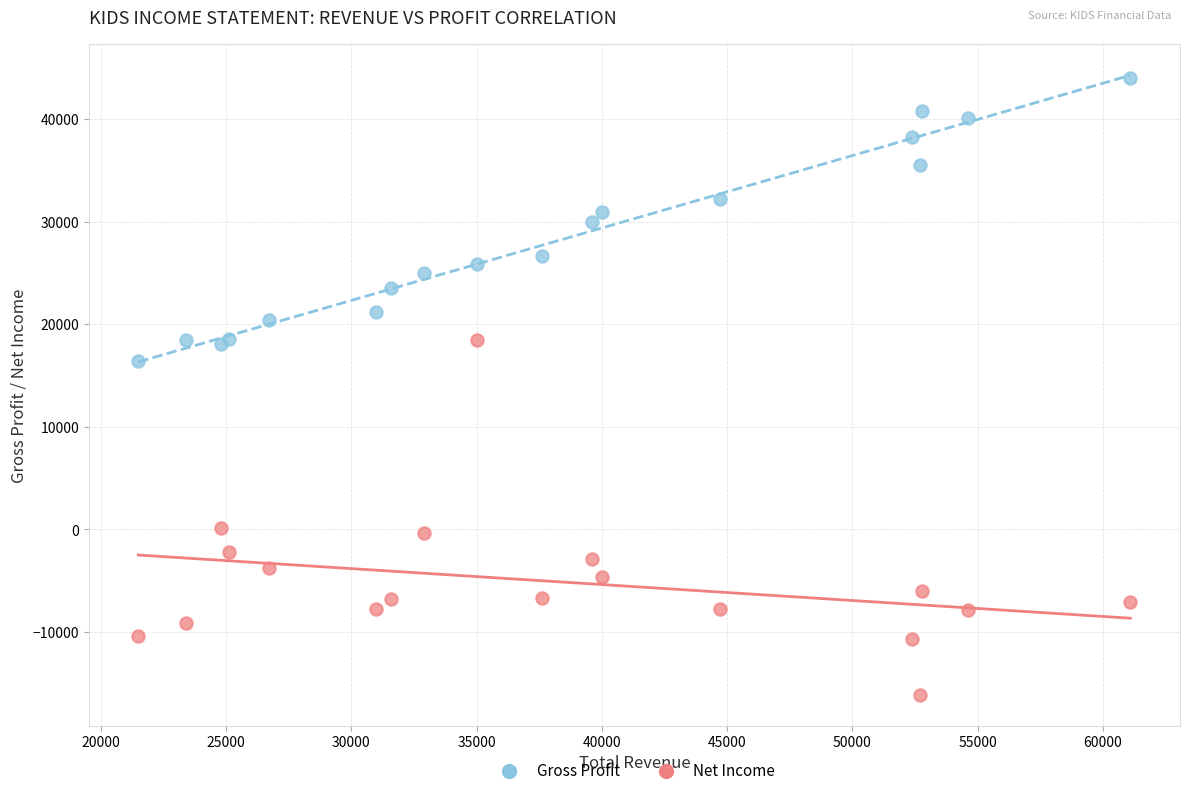

Across all series, what Y value is closest to 13950?

16400